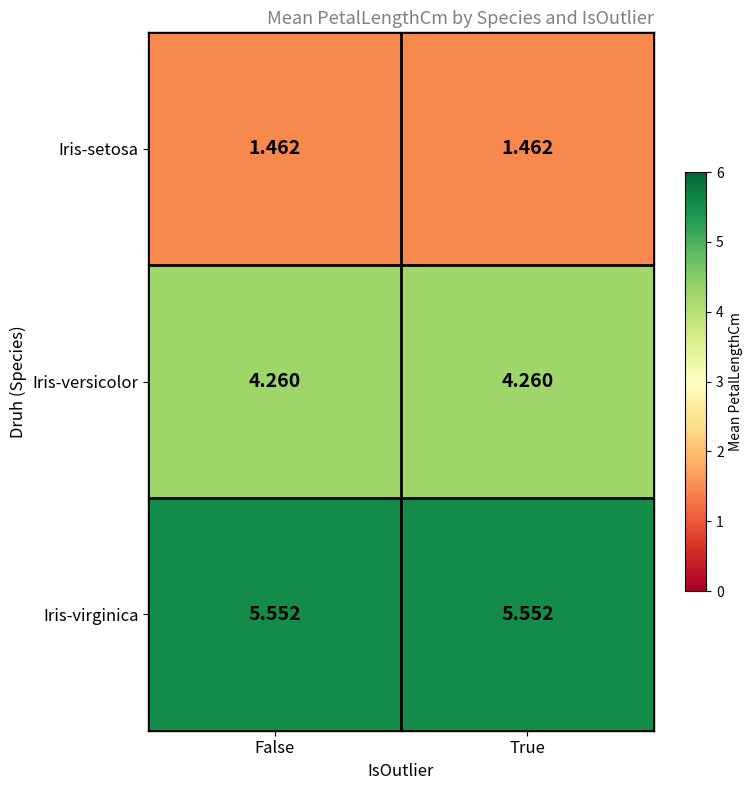

What is the spread (max minus min) of values at True?

4.1